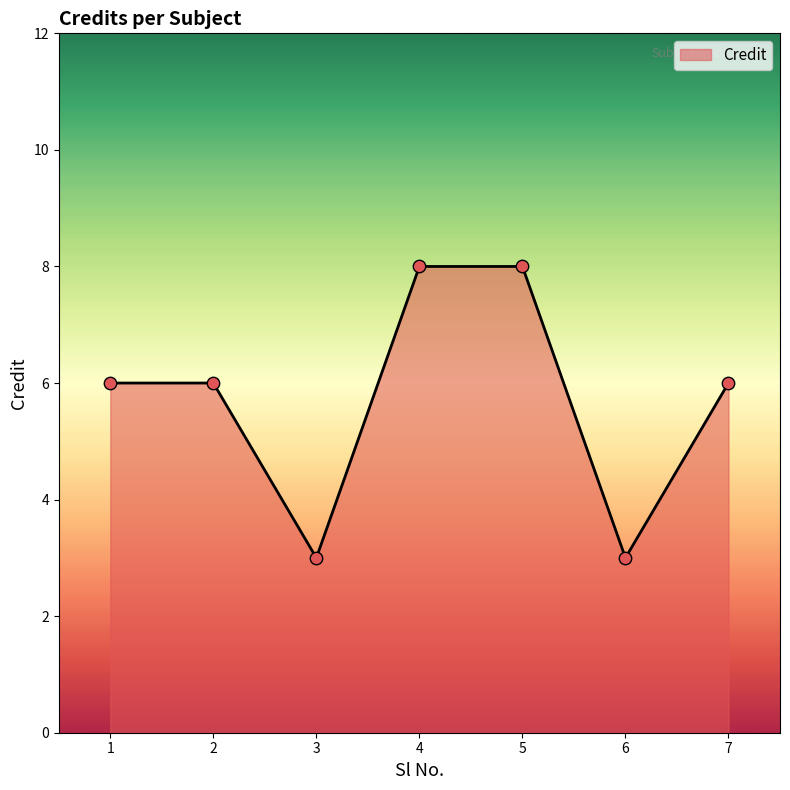

Approximately how many times larger is the value at 3 compared to 1?

0.5